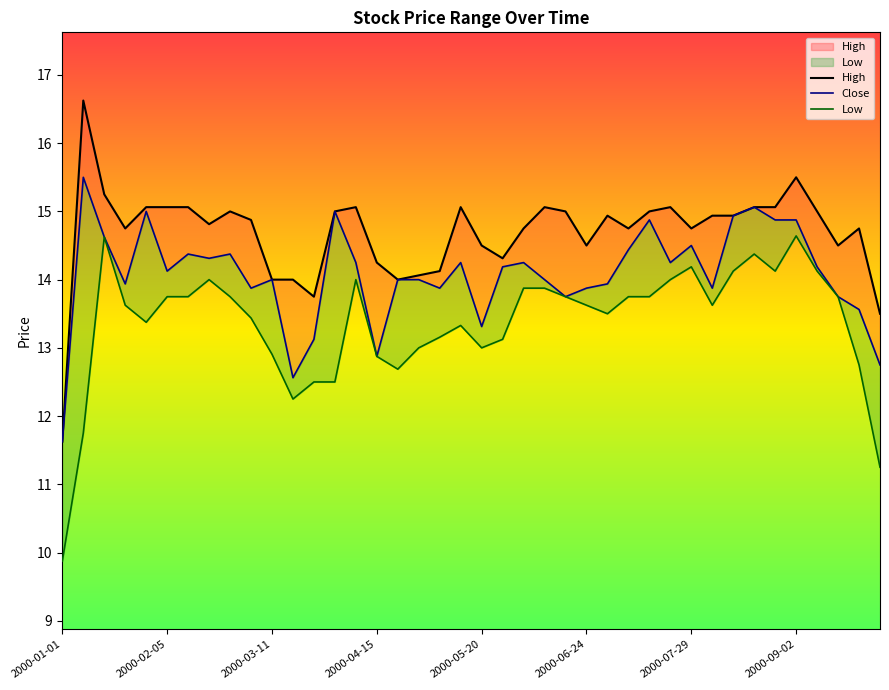

What are all the series names shown in the legend?

High, Close, Low